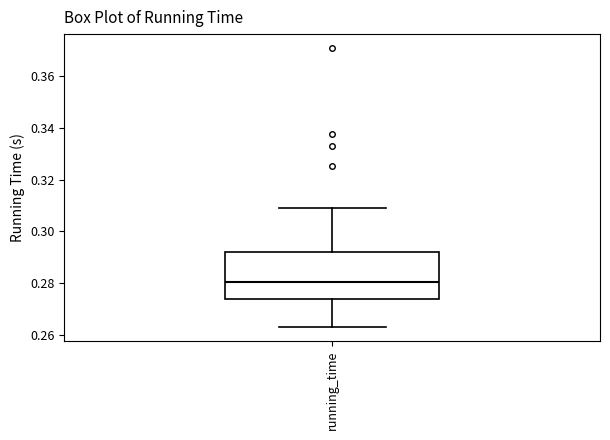

Where does the lower whisker of the box for running_time end on the y-axis? The values are not printed on the chart, so give them approximately, as read against the axis.

0.262